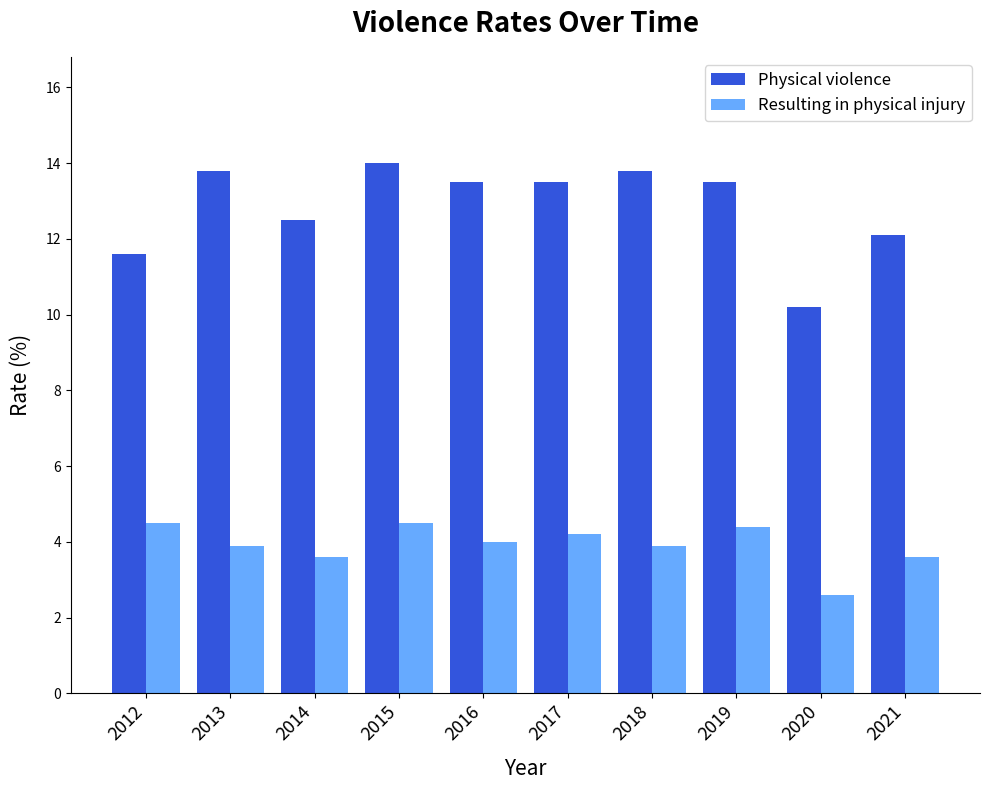

Reading right to left, transcribe all the data shown in this chart.

Physical violence: 12.1	10.2	13.5	13.8	13.5	13.5	14.0	12.5	13.8	11.6
Resulting in physical injury: 3.6	2.6	4.4	3.9	4.2	4.0	4.5	3.6	3.9	4.5